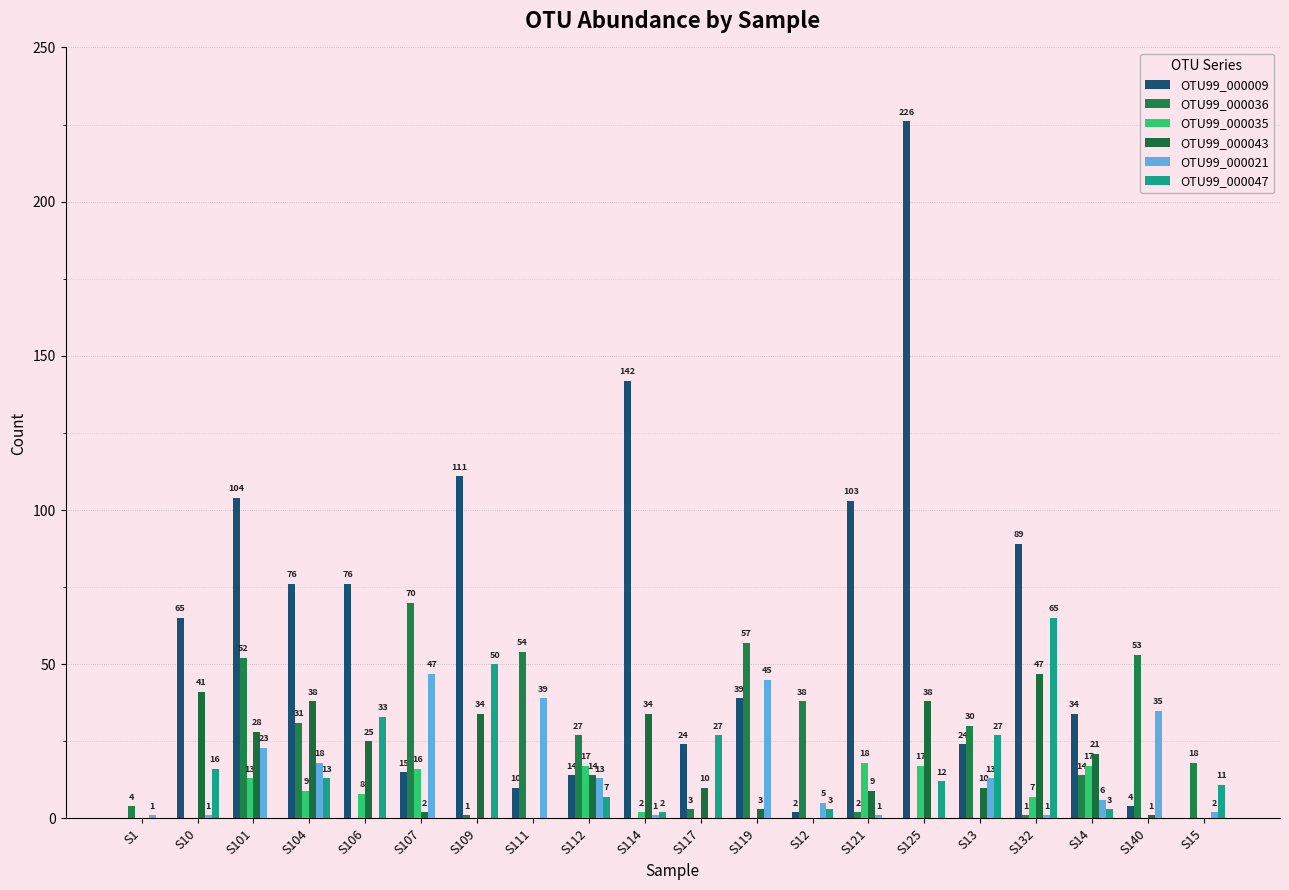

What is the difference between the maximum and minimum values in the OTU99_000036 series?

70